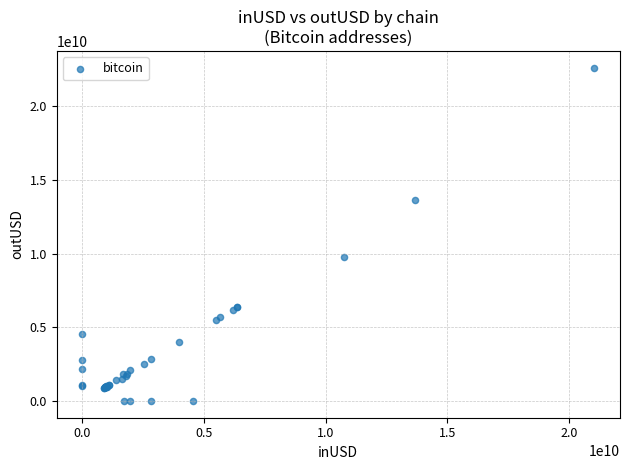

What Y value in the scatter plot is closest to 11312511082?

9762966153.1